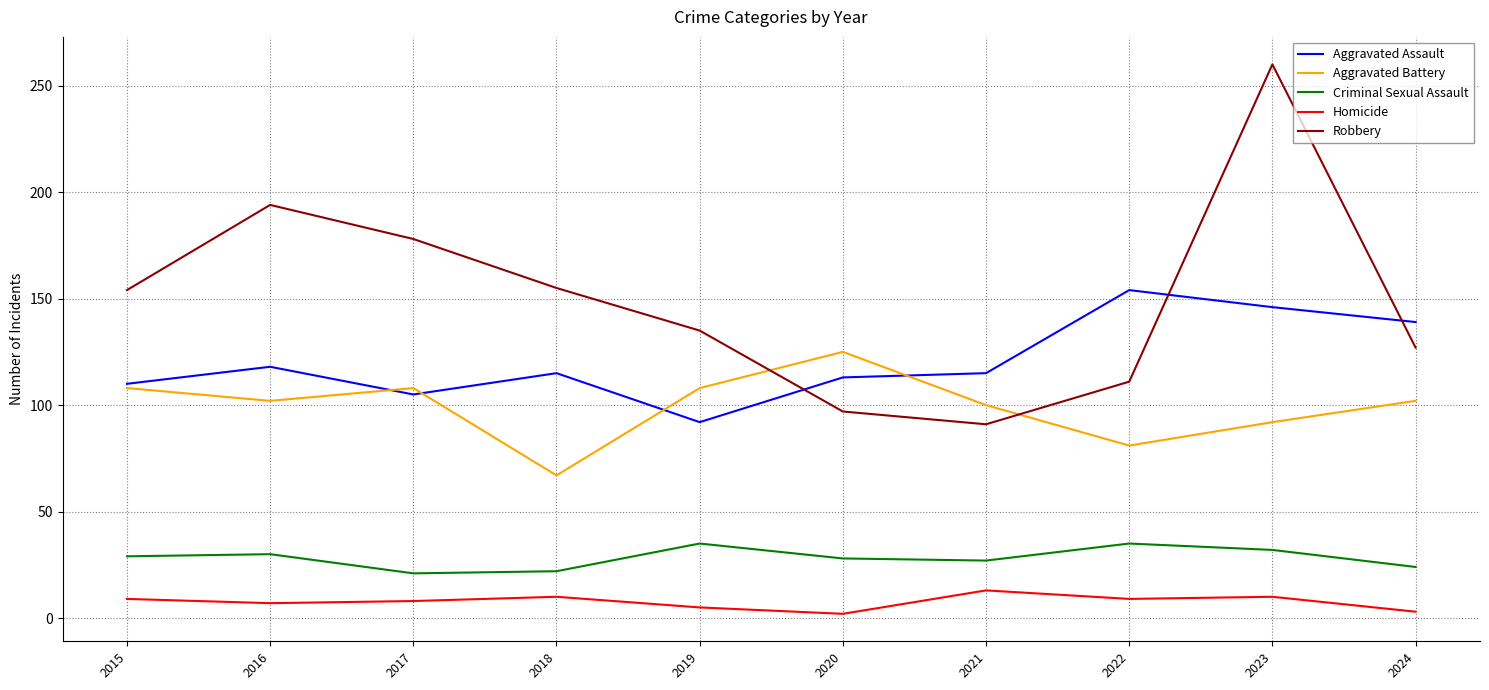

Rank the series by their maximum value, from lowest to highest.

Homicide, Criminal Sexual Assault, Aggravated Battery, Aggravated Assault, Robbery